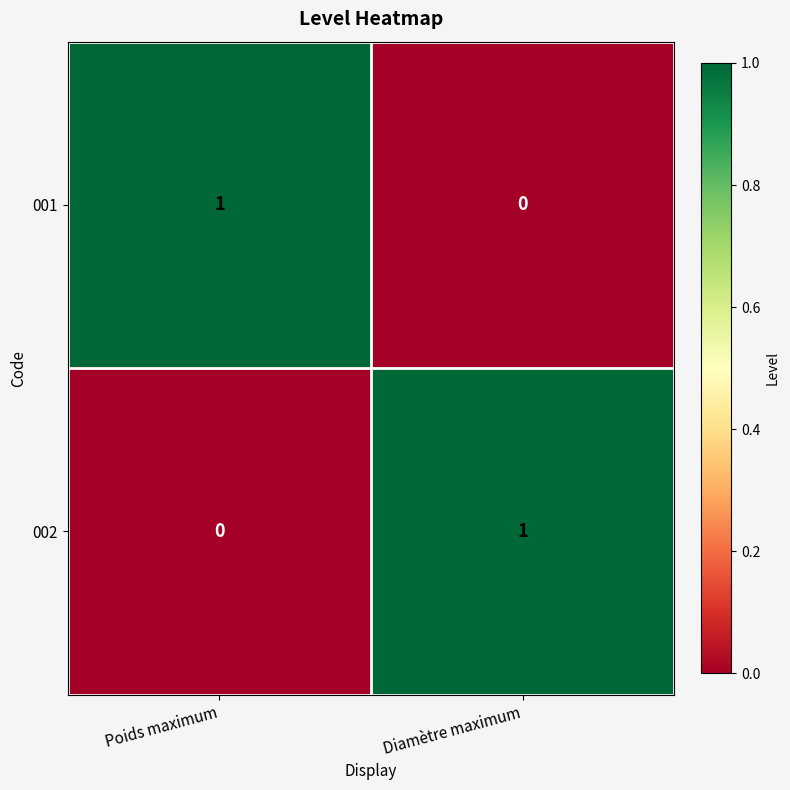

Is it true that 001 equals 0 at Diamètre maximum?

True